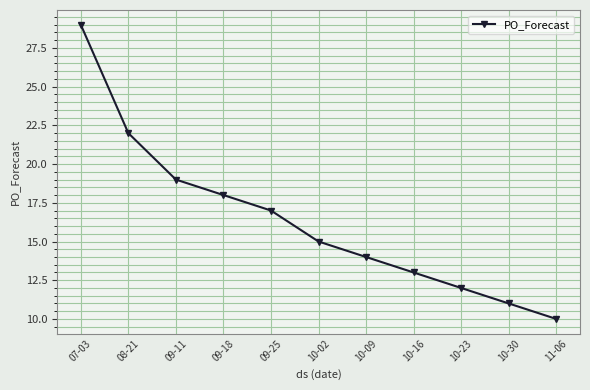

What is the difference between the maximum and minimum values?

19